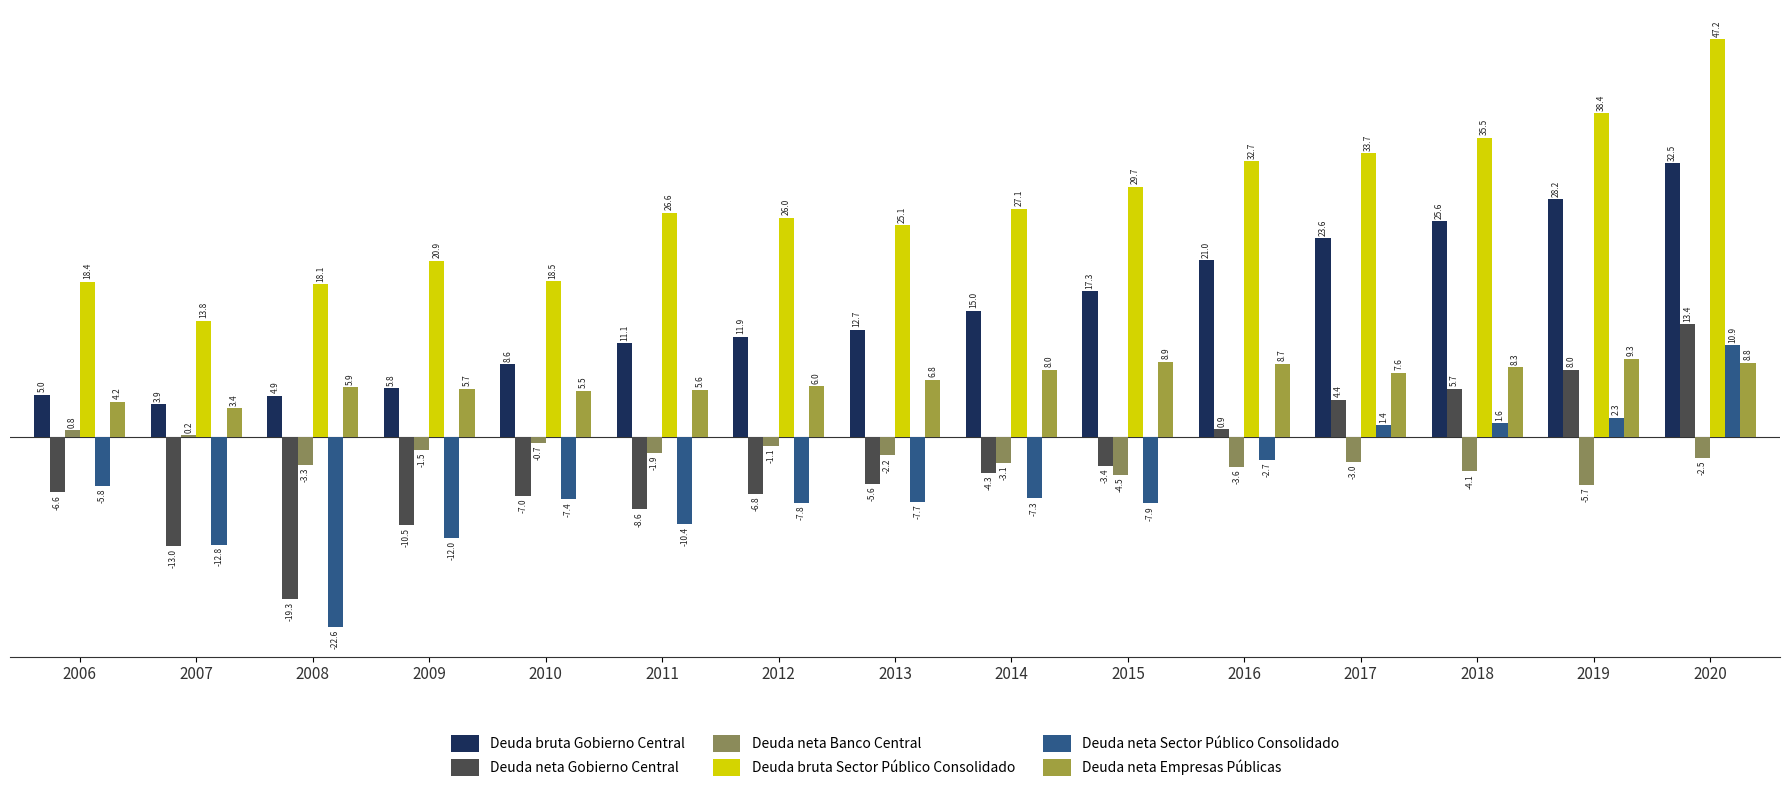

How many data points does each series have?

15